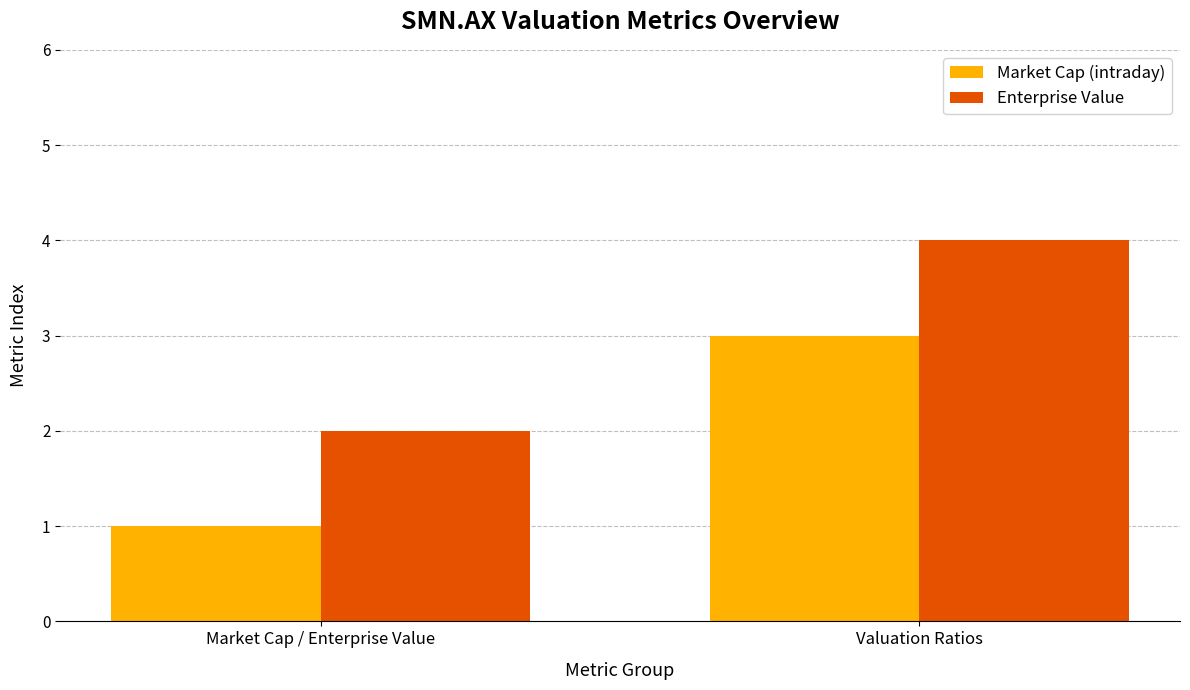

List the series in order of their peak value, highest first.

Enterprise Value, Market Cap (intraday)